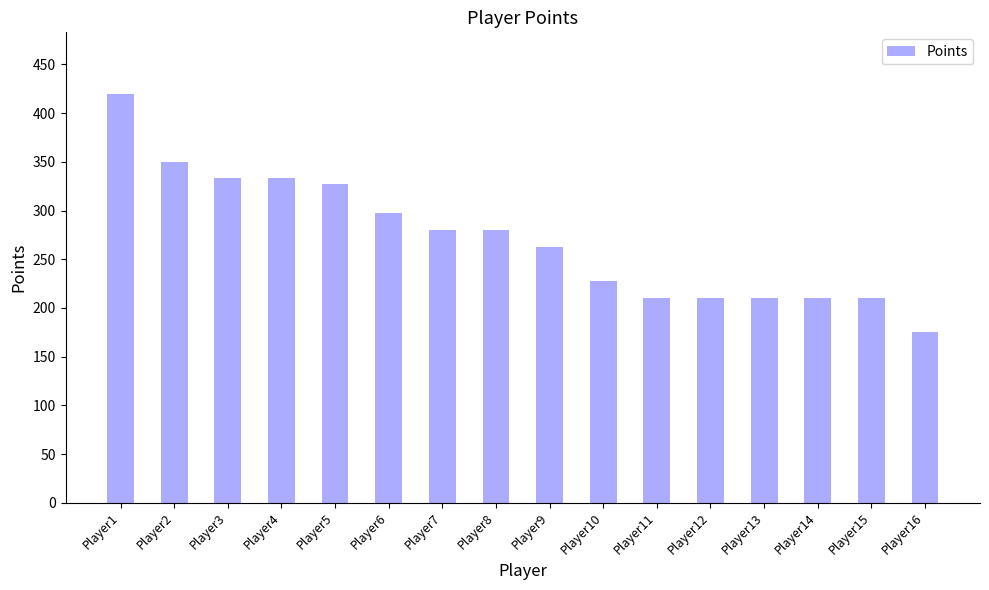

Reading left to right, list all the values displayed in this chart.

Player1=420	Player2=350	Player3=333	Player4=333	Player5=327	Player6=298	Player7=280	Player8=280	Player9=263	Player10=228	Player11=210	Player12=210	Player13=210	Player14=210	Player15=210	Player16=175